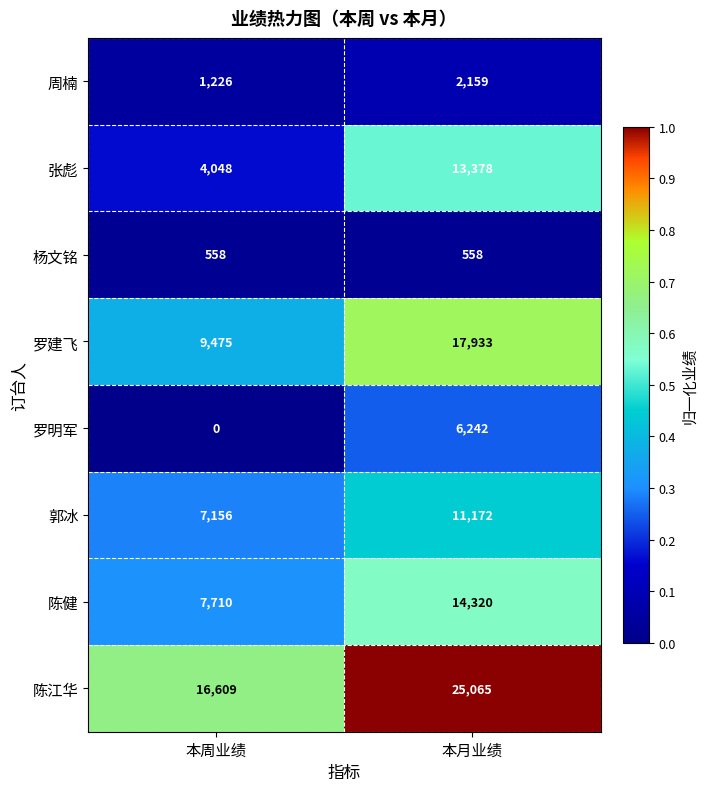

Rank the series at 本月业绩 from highest to lowest value.

陈江华, 罗建飞, 陈健, 张彪, 郭冰, 罗明军, 周楠, 杨文铭